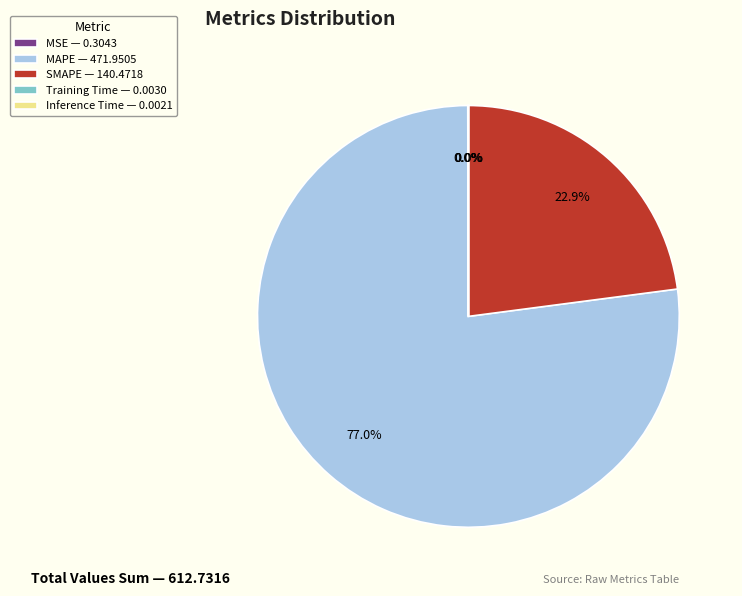

Is there a majority slice in this chart?

Yes